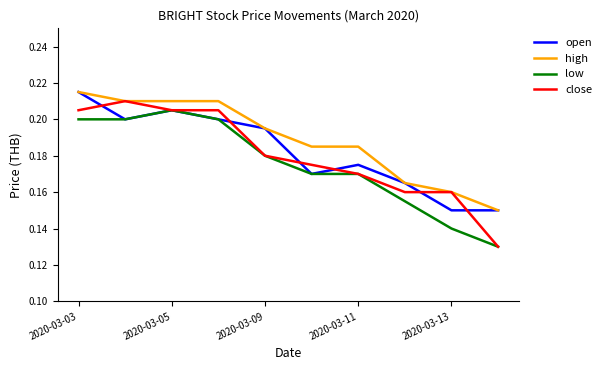

Which series has the largest total across all categories?

high